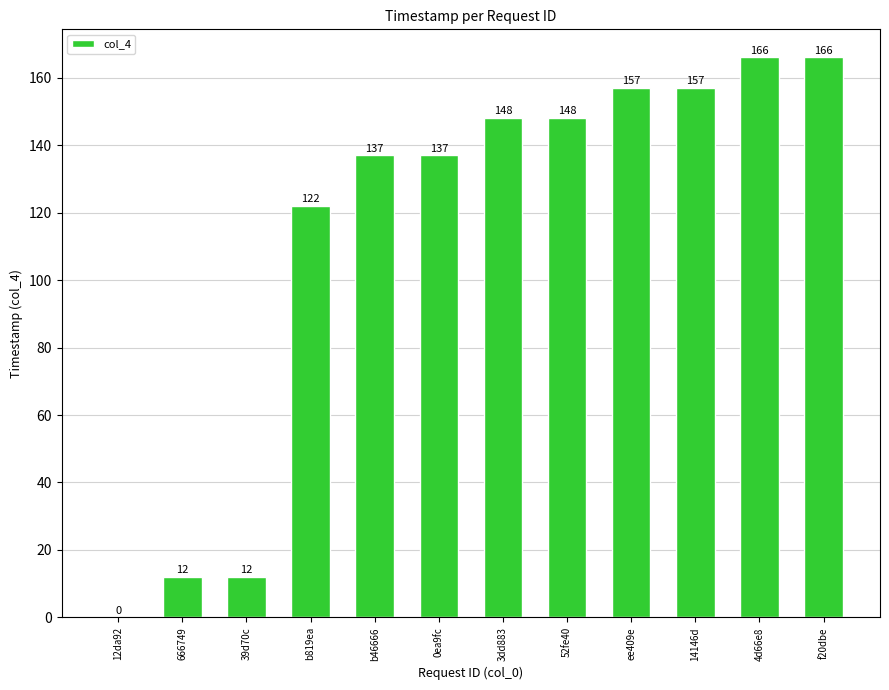

Count the number of categories in the chart.

12